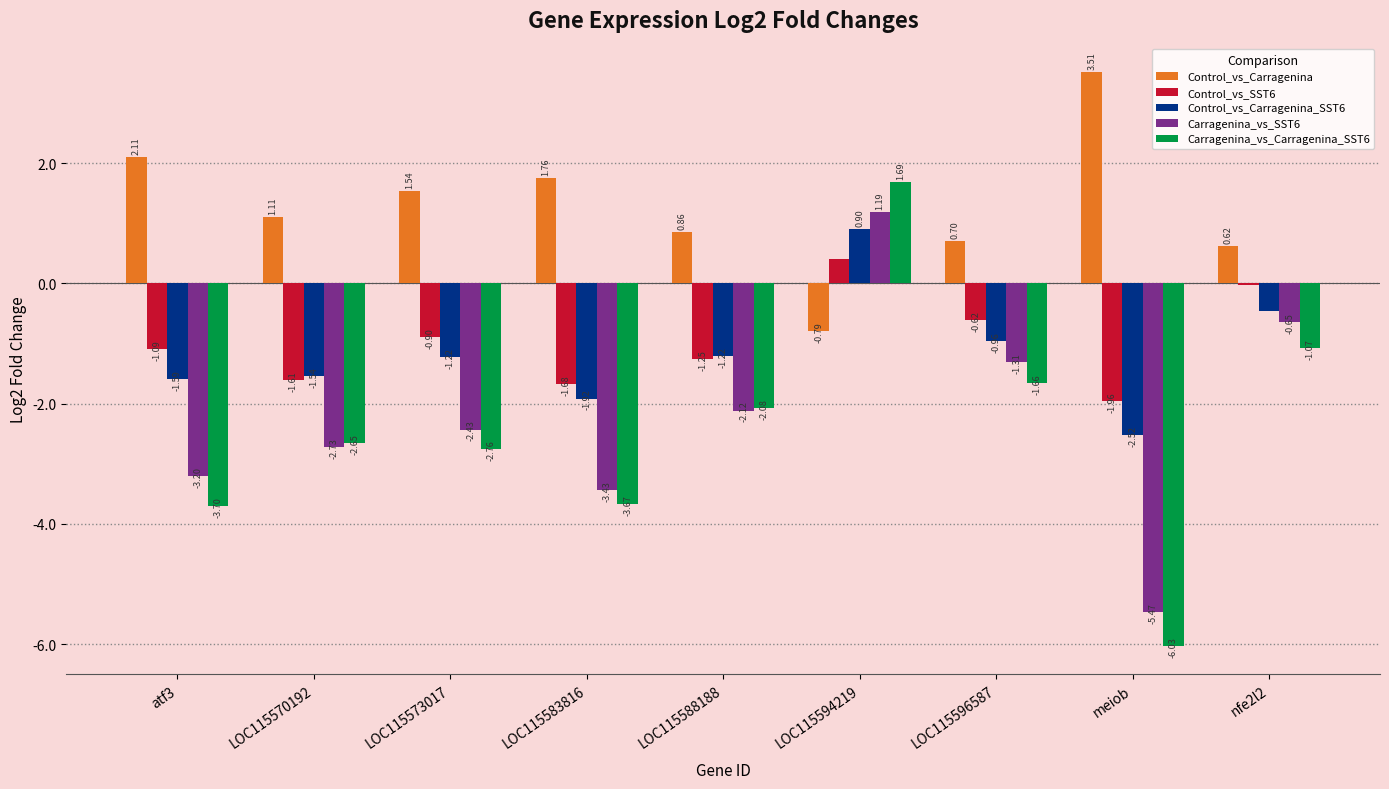

Are the bars grouped side by side (vs. stacked)?

Yes